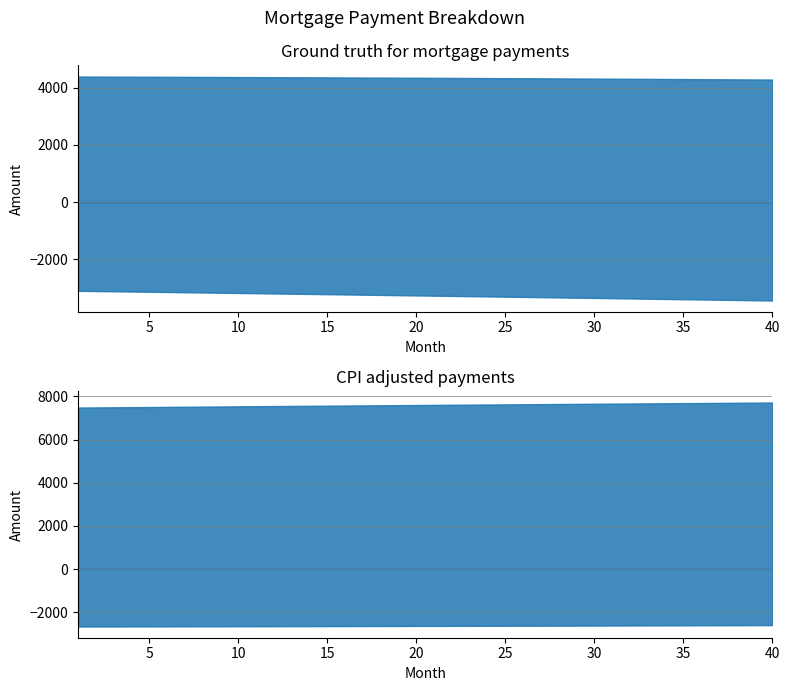

How many lines are shown in the chart?

4